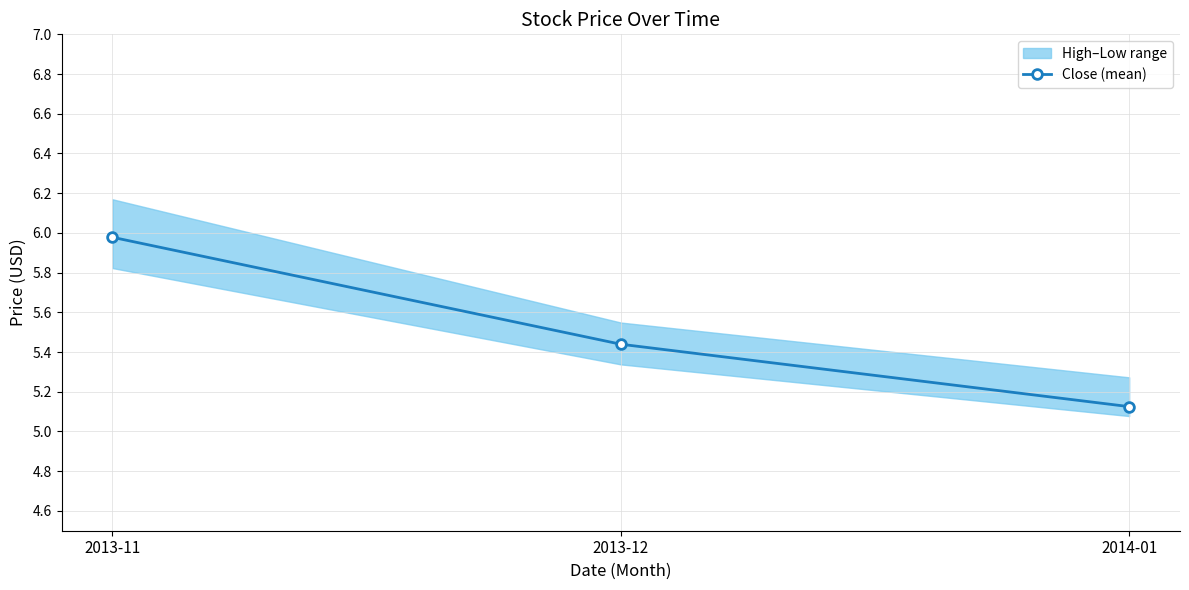

What is the approximate value at 2013-12?

5.4